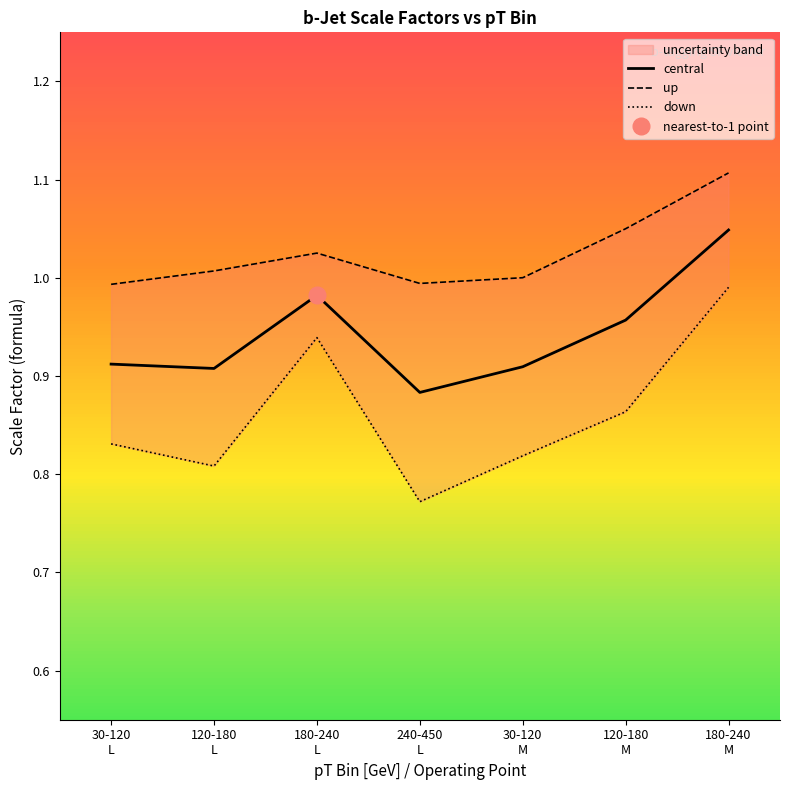

At 30-120
M, list the series in order from smallest to largest.

down, central, up